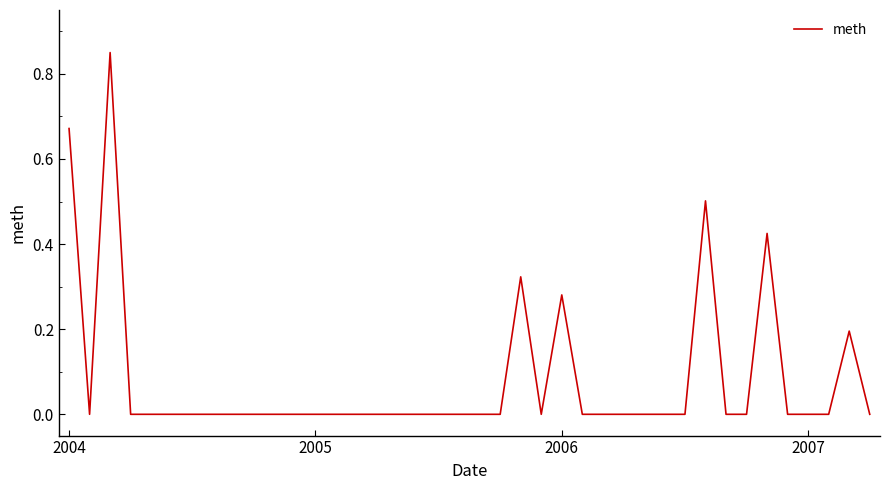

How many lines are shown in the chart?

1